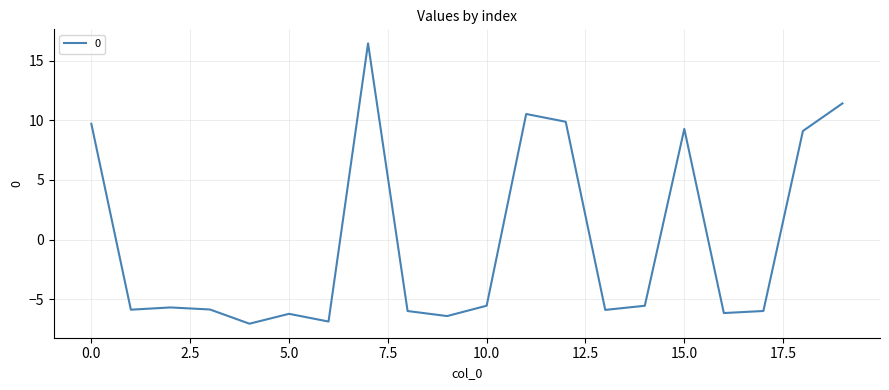

How many values are below -5?

13